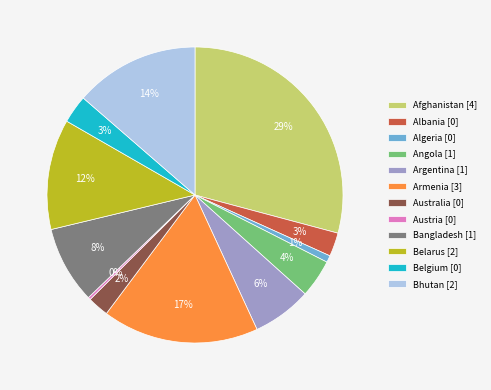

Do Belarus [2] and Australia [0] together represent more than half of the pie?

No